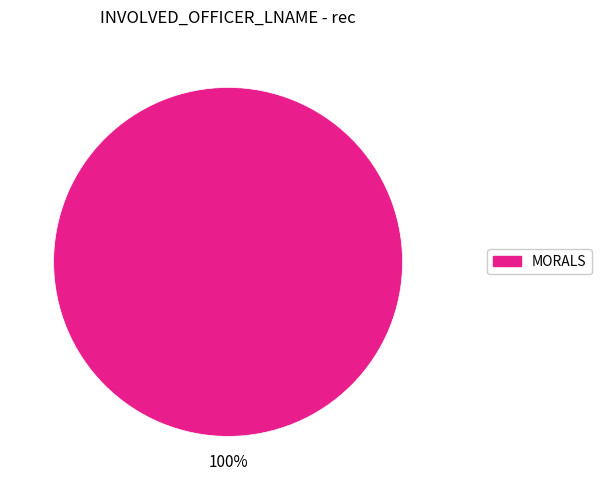

Is there a majority slice in this chart?

Yes